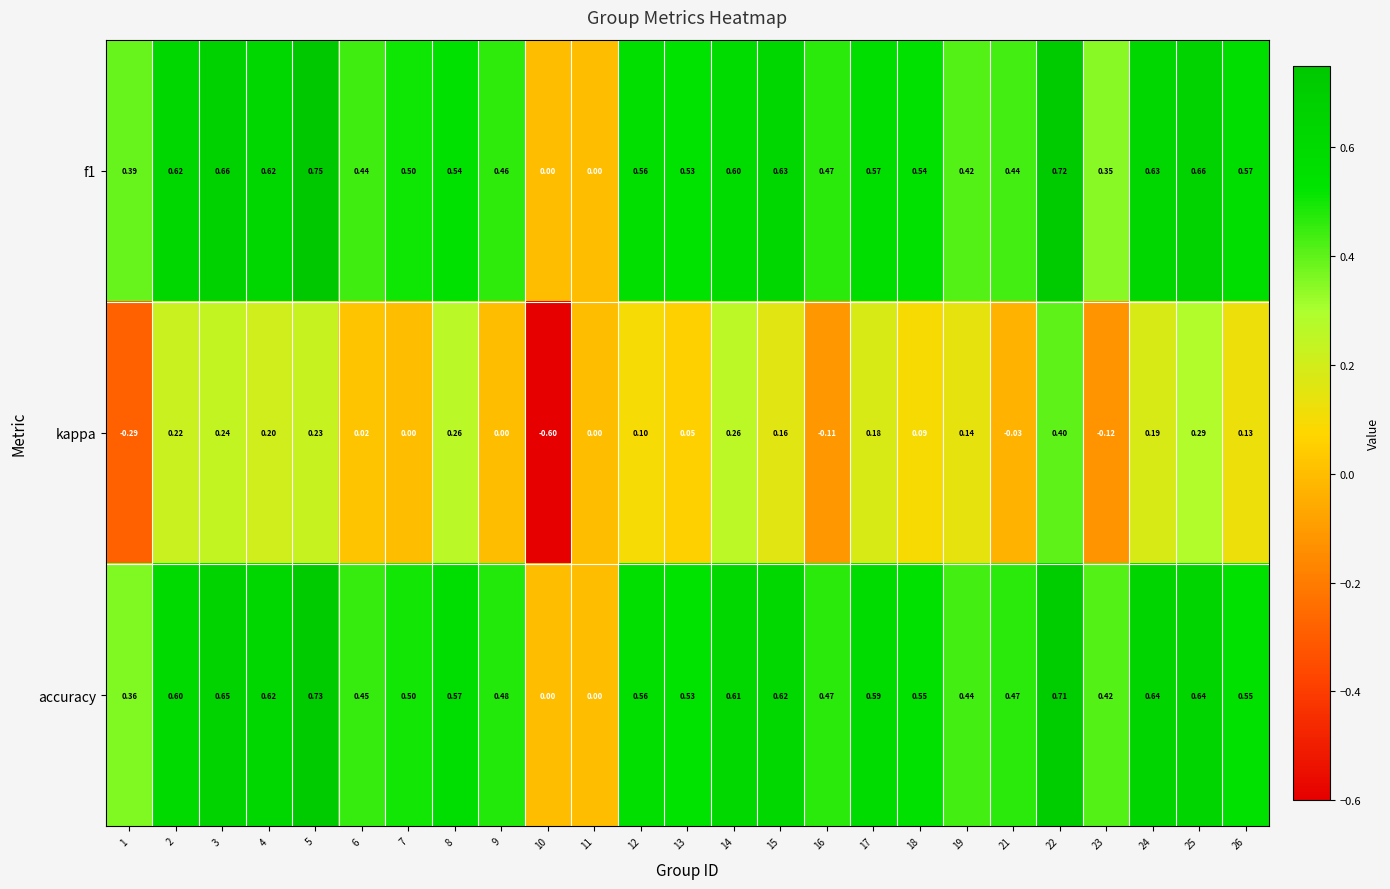

Rank the series by their maximum value, from highest to lowest.

f1, accuracy, kappa